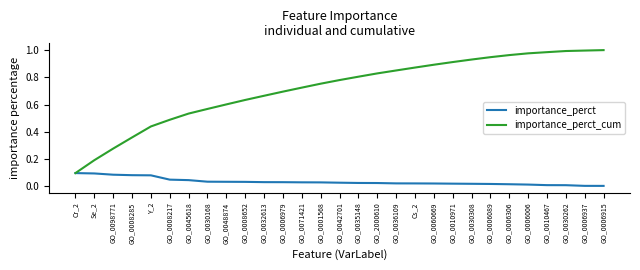

Is this an area chart (filled region under the line)?

No